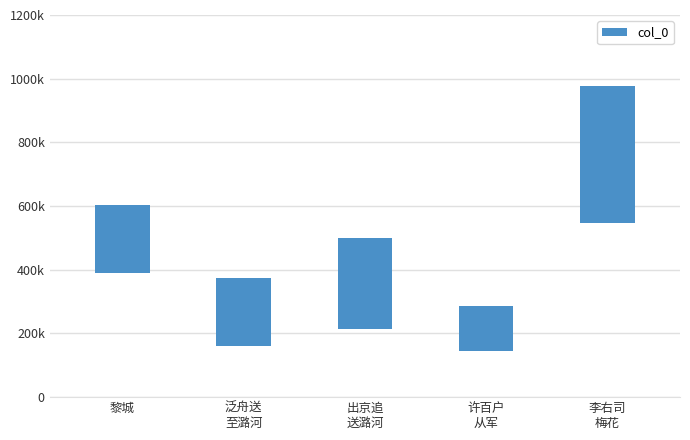

Approximately how many times larger is the value at 许百户
从军 compared to 李右司
梅花?

0.3